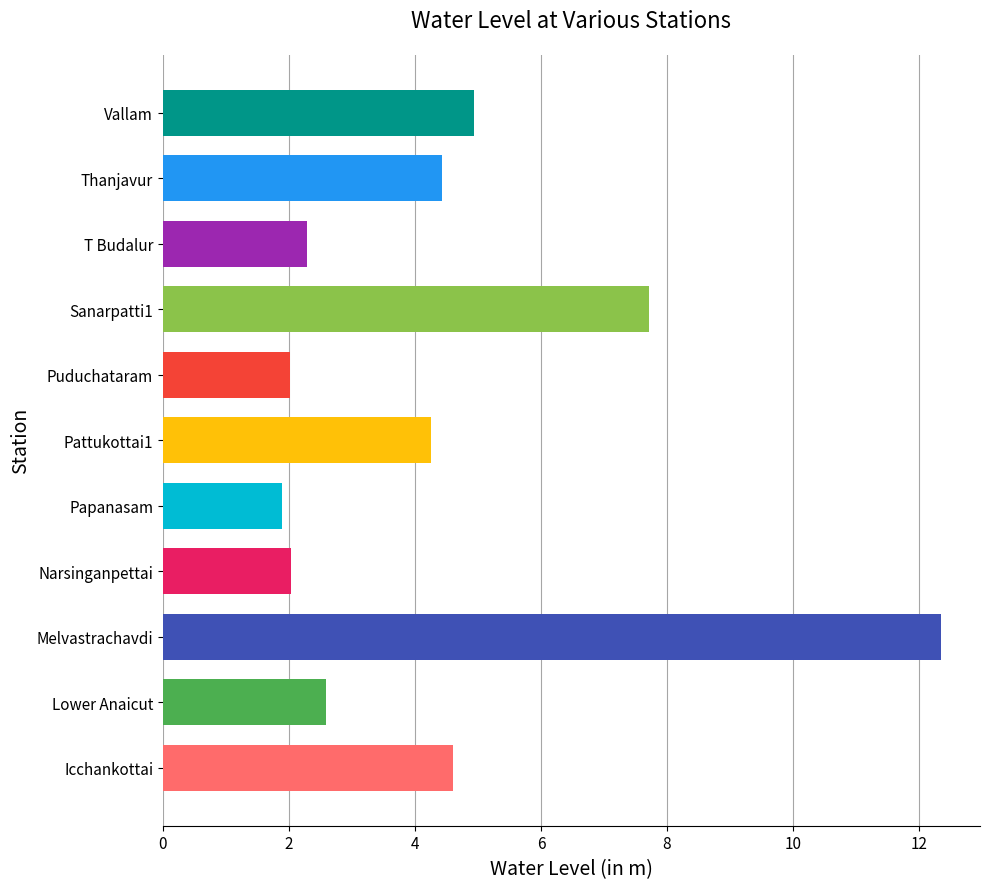

Is it true that the value at Lower Anaicut is 1.3?

False